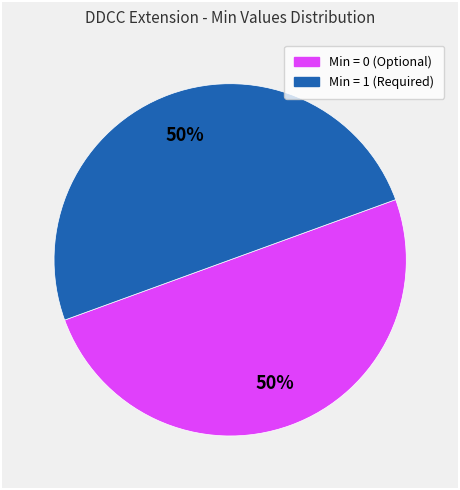

Count the number of slices in the pie.

2